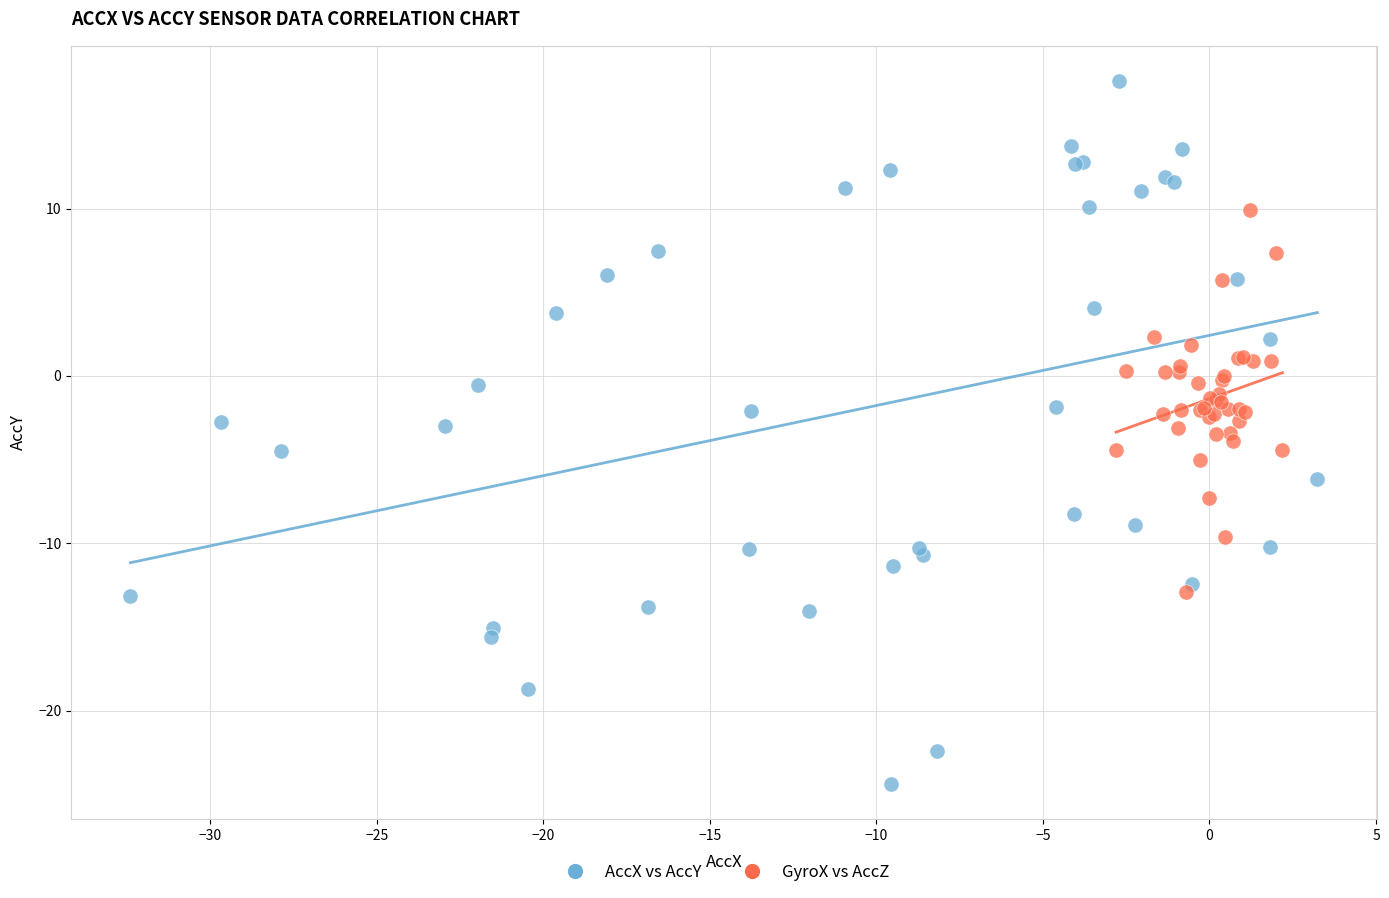

Which series contains the lowest Y value?

AccX vs AccY